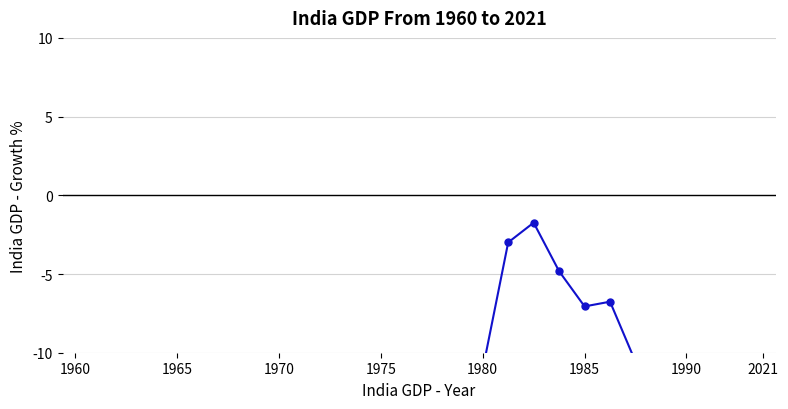

Reading left to right, transcribe all the data shown in this chart.

-20.0	-20.0	-20.0	-17.9	-14.9	-12.2	-14.0	-13.7	-12.3	-13.2	-12.4	-16.8	-14.4	-14.0	-11.5	-11.5	-11.1	-3.0	-1.7	-4.8	-7.1	-6.8	-10.6	-20.0	-20.0	-20.0	-20.0	-20.0